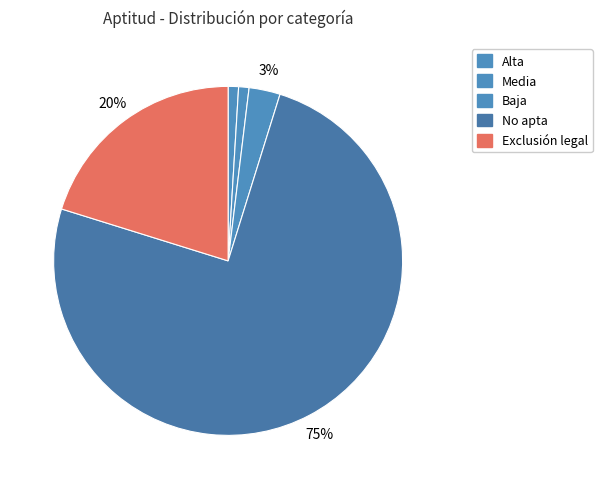

How much of the chart is everything except Exclusión legal?

79.8%